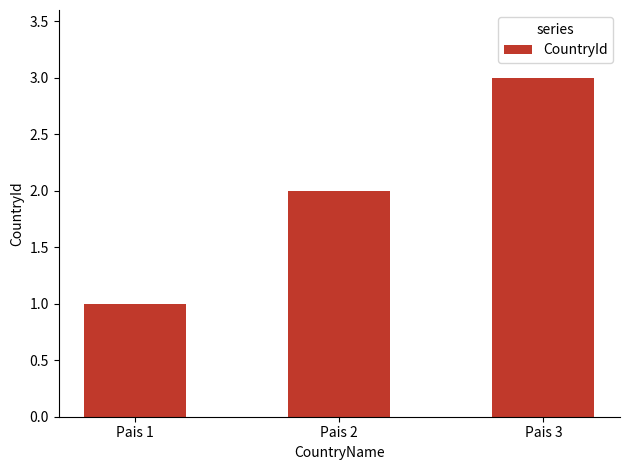

Count the values in the range 1 to 3.

3